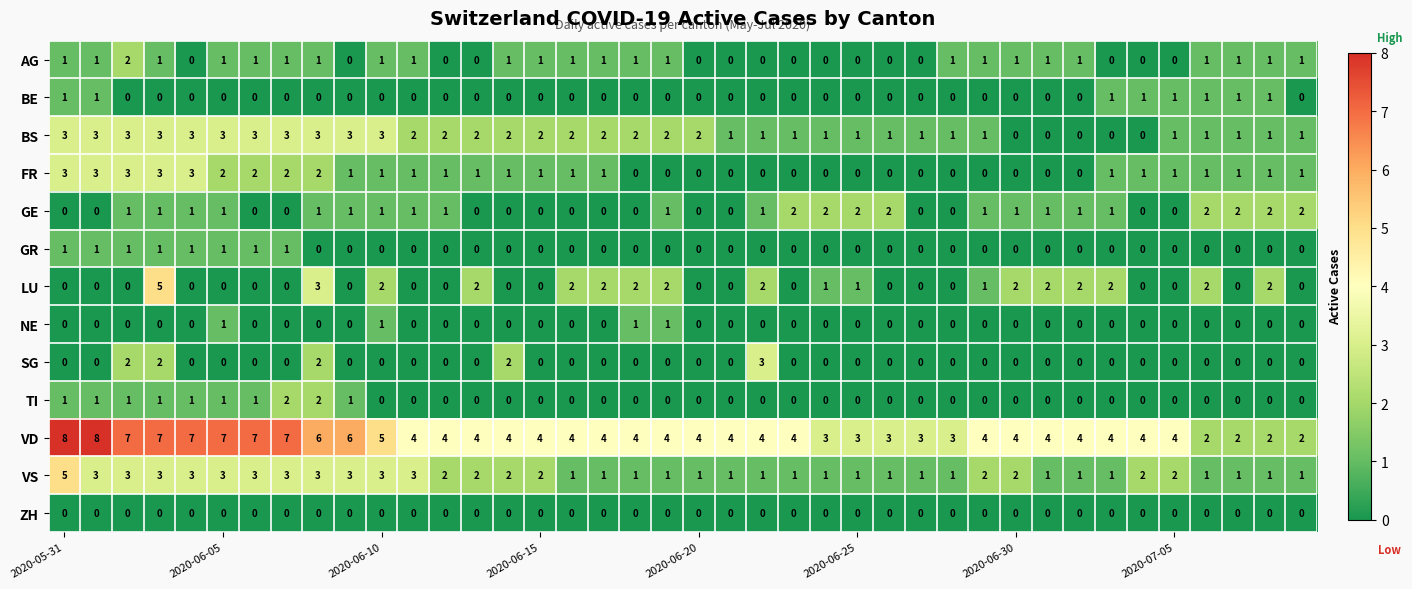

What is the sum of all NE values?

4